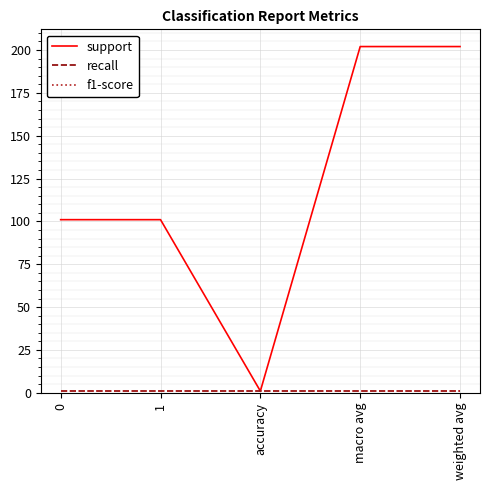

True or false: f1-score and support cross at least once.

False